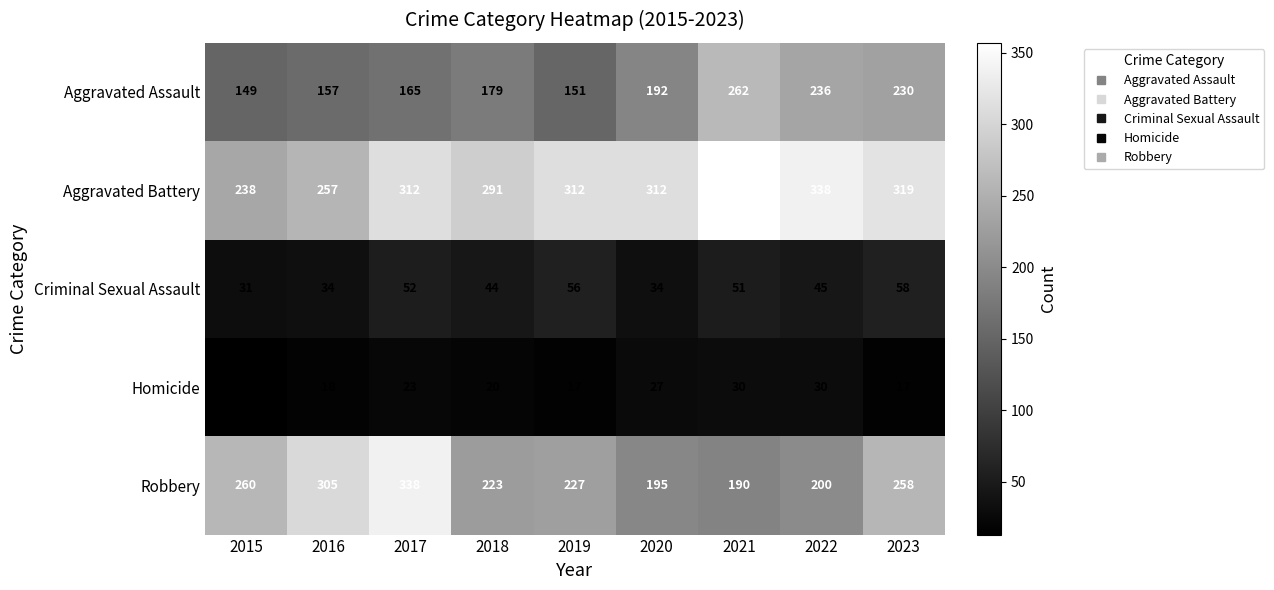

What is the difference between the second highest and second lowest values in the Robbery series?

110